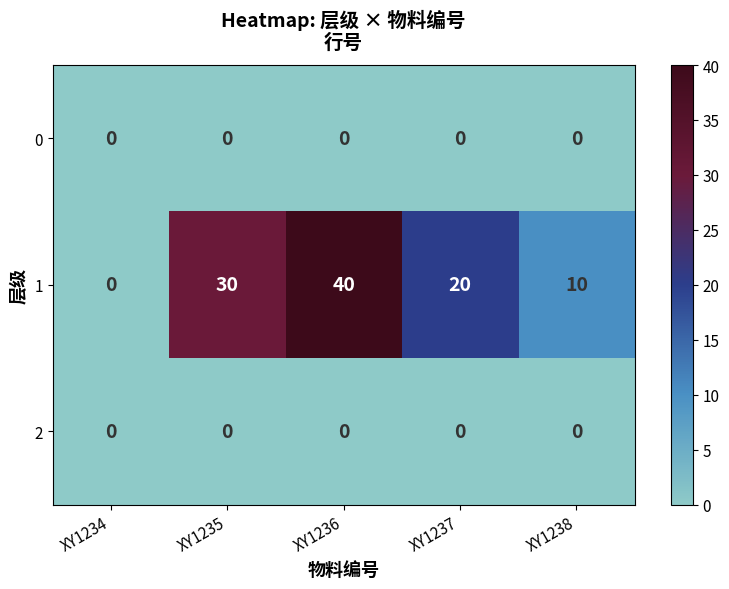

Is it true that 1 equals 15 at XY1238?

False